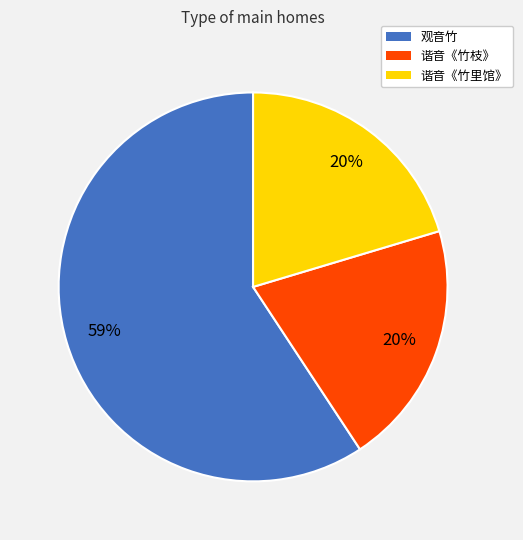

How many slices are in this pie chart?

3